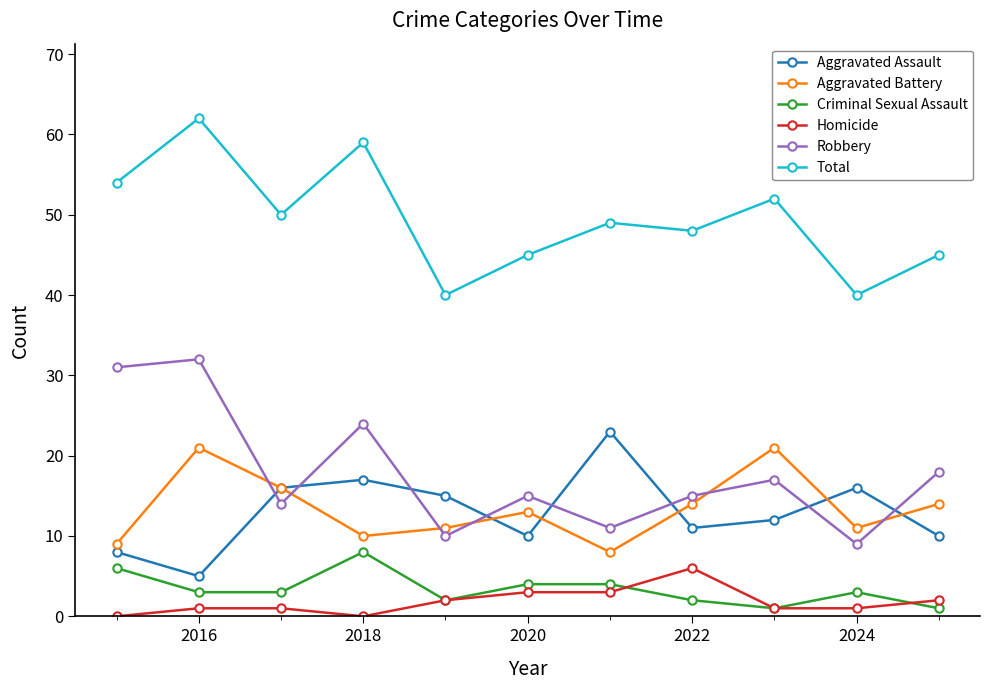

Which series has the widest spread of values?

Robbery